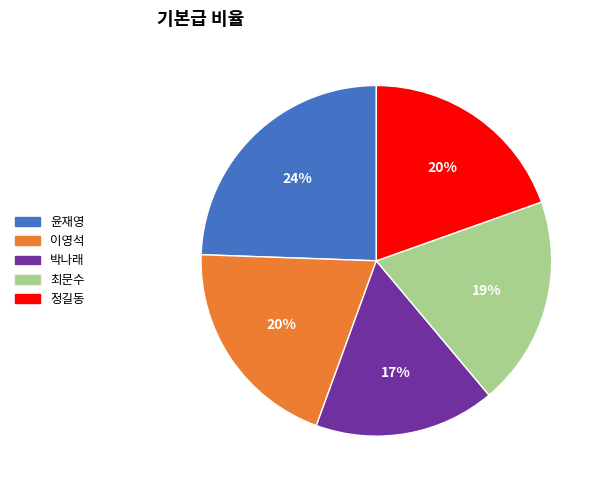

The 최문수 slice represents 19% of the pie. True or false?

True